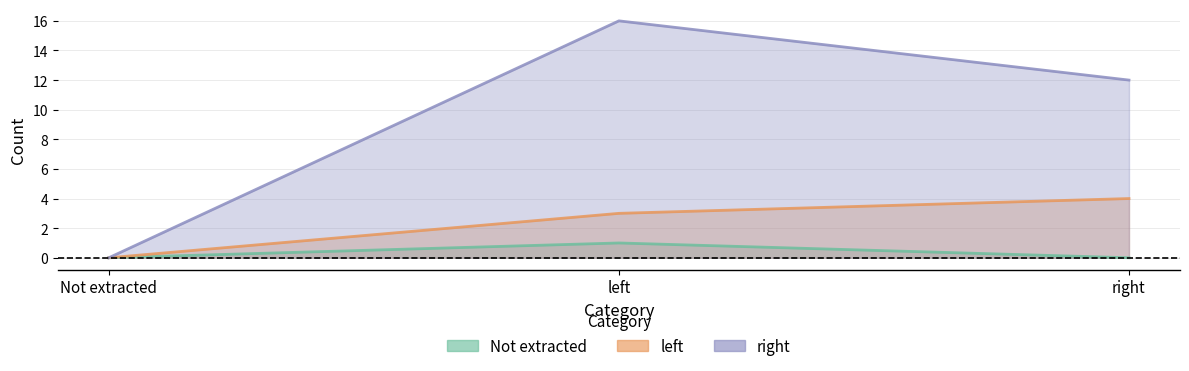

What position from the left is right?

3